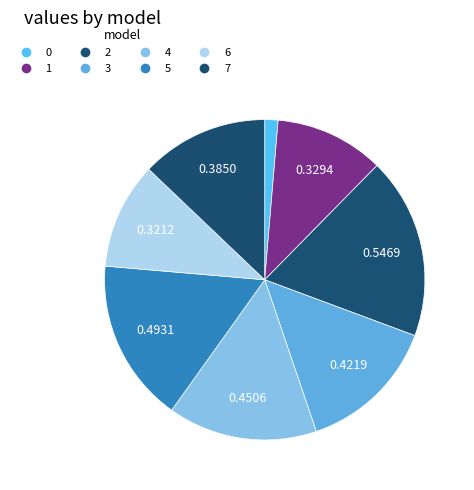

How many slices are in this pie chart?

8